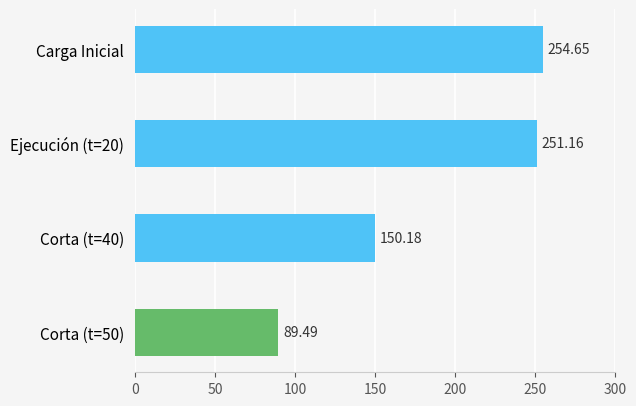

What is the average value?

186.4